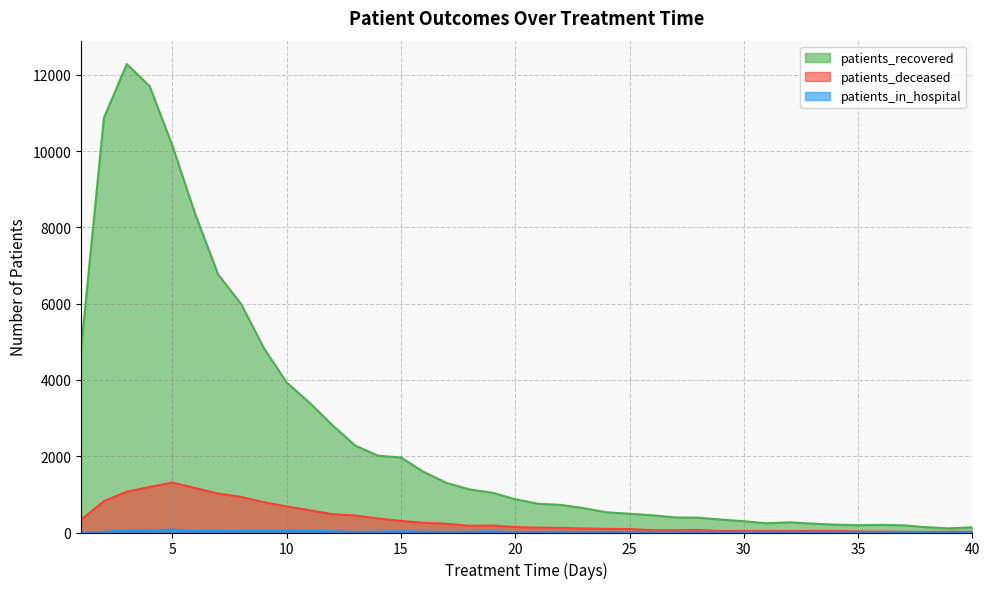

Reading left to right, list all the values displayed in this chart.

patients_recovered: 1=4803	2=10871	3=12285	4=11708	5=10144	6=8346	7=6767	8=5999	9=4838	10=3935	11=3403	12=2815	13=2280	14=2014	15=1968	16=1587	17=1298	18=1130	19=1042	20=872	21=754	22=724	23=638	24=529	25=492	26=452	27=395	28=389	29=339	30=296	31=242	32=268	33=233	34=206	35=192	36=200	37=188	38=138	39=108	40=138
patients_deceased: 1=332	2=822	3=1069	4=1195	5=1311	6=1165	7=1022	8=934	9=794	10=683	11=585	12=480	13=445	14=368	15=303	16=255	17=228	18=176	19=185	20=142	21=129	22=121	23=105	24=94	25=91	26=61	27=59	28=68	29=38	30=39	31=41	32=37	33=39	34=42	35=28	36=25	37=17	38=17	39=20	40=19
patients_in_hospital: 1=0	2=15	3=59	4=55	5=77	6=39	7=39	8=48	9=51	10=51	11=49	12=32	13=17	14=23	15=31	16=21	17=16	18=20	19=28	20=12	21=13	22=18	23=7	24=15	25=9	26=9	27=6	28=4	29=8	30=6	31=5	32=3	33=8	34=6	35=1	36=2	37=5	38=4	39=1	40=6